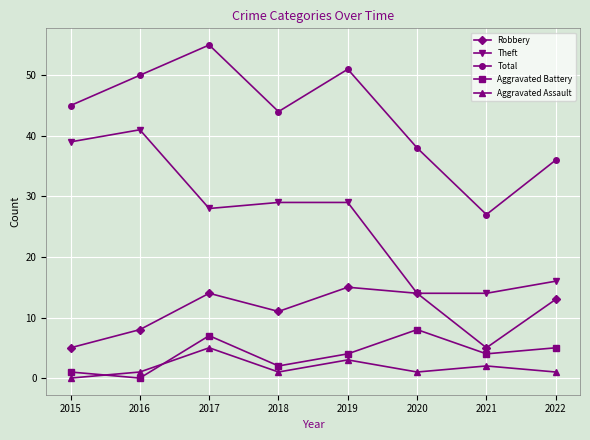

True or false: Theft has more than 2 interior local peaks.

False